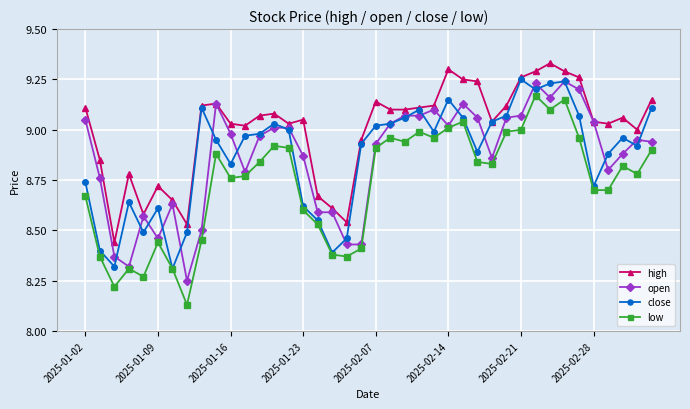

At how many categories does at least one series exceed 8?

40